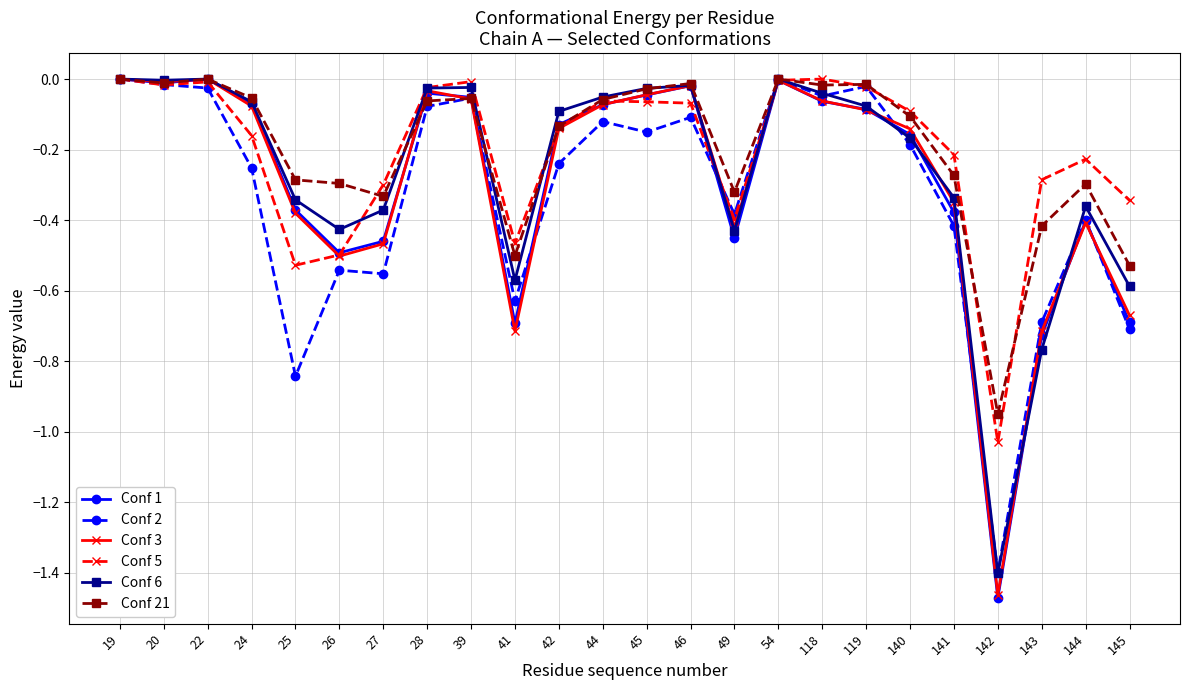

Which series has the largest range (max minus min)?

Conf 1